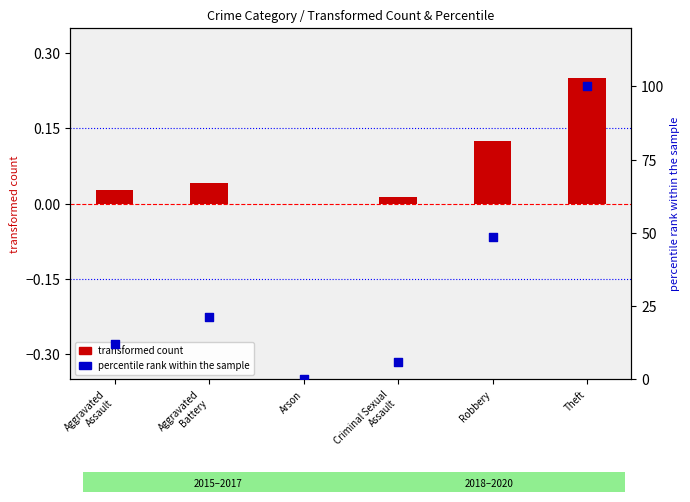

Which series has the widest spread of Y values?

percentile rank within the sample